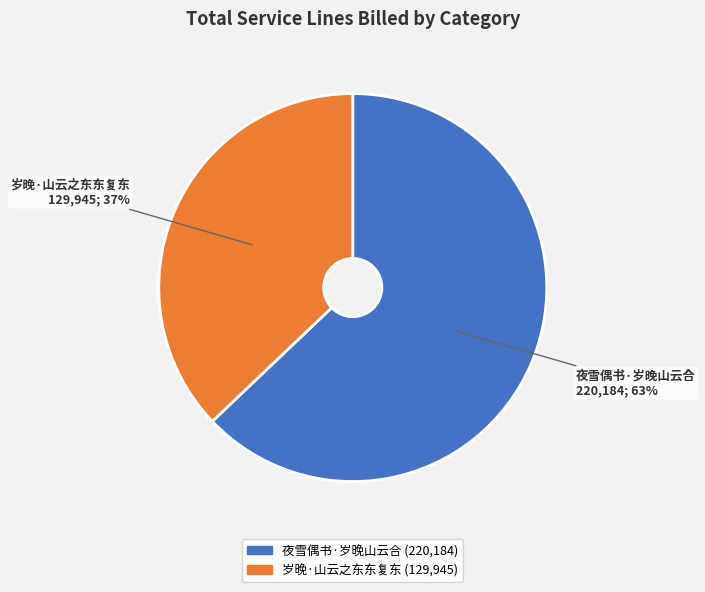

To the nearest percent, what is the difference between the largest and smallest slice percentages?

26%